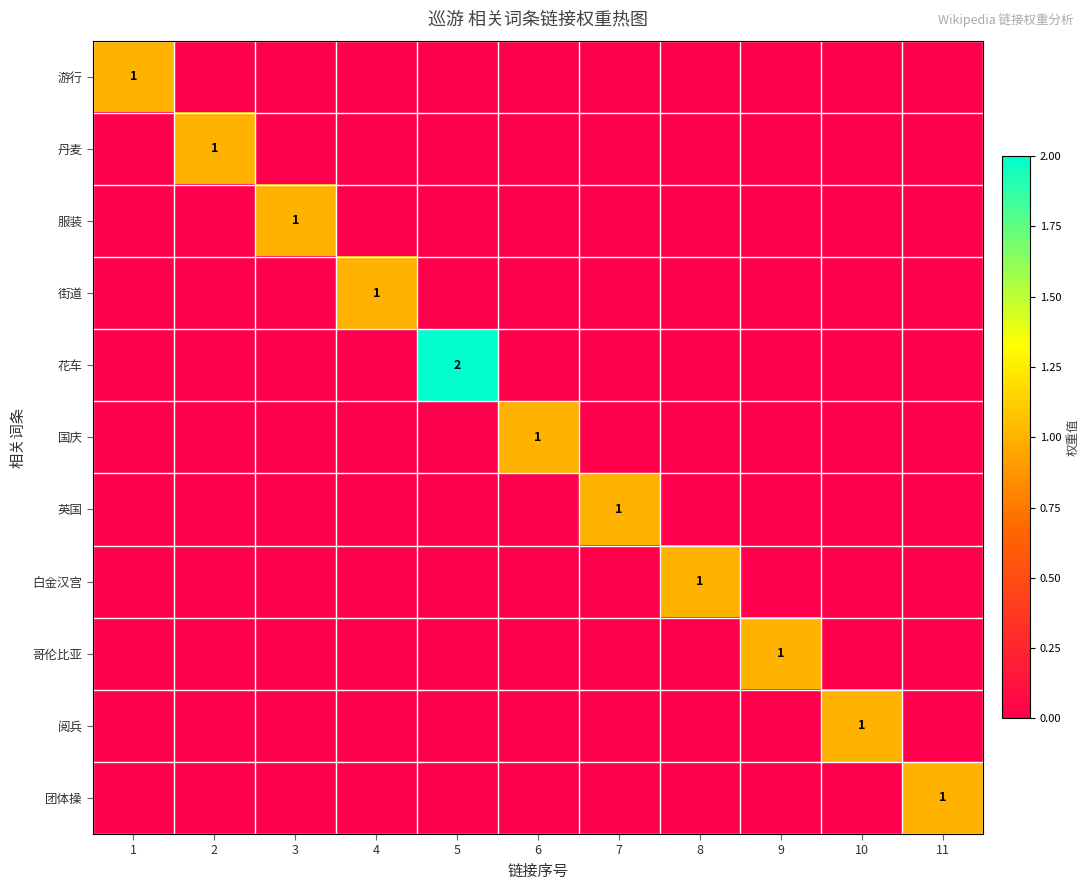

Is it true that 花车 equals 2 at 5?

True